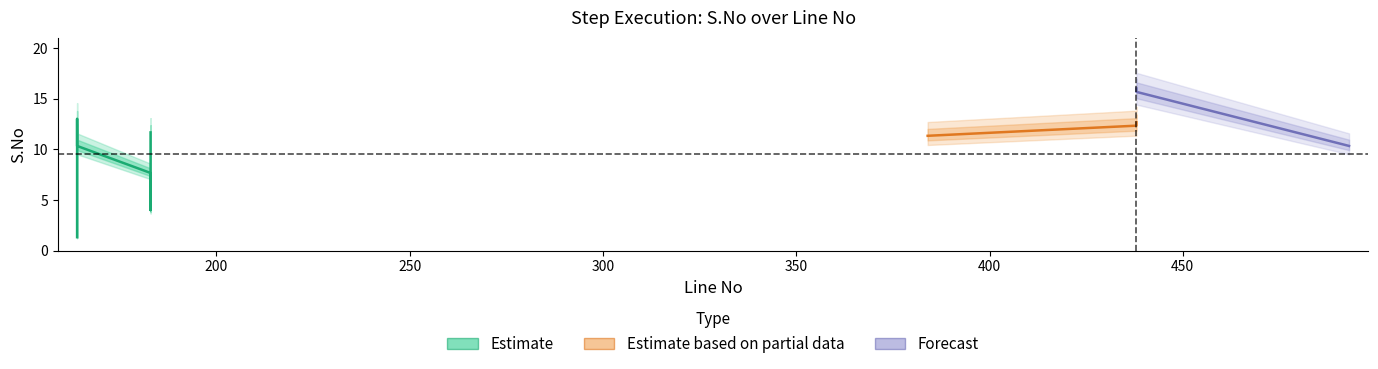

What value does the data have at 183?

4